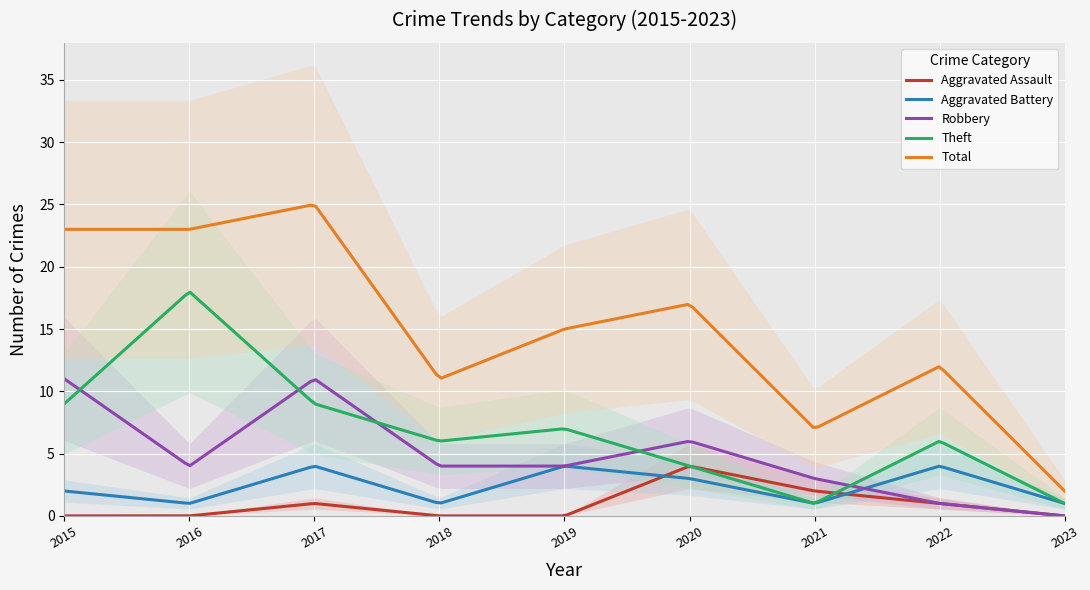

Reading left to right, what are all the values shown in this chart?

Aggravated Assault: 2015=0	2016=0	2017=1	2018=0	2019=0	2020=4	2021=2	2022=1	2023=0
Aggravated Battery: 2015=2	2016=1	2017=4	2018=1	2019=4	2020=3	2021=1	2022=4	2023=1
Robbery: 2015=11	2016=4	2017=11	2018=4	2019=4	2020=6	2021=3	2022=1	2023=0
Theft: 2015=9	2016=18	2017=9	2018=6	2019=7	2020=4	2021=1	2022=6	2023=1
Total: 2015=23	2016=23	2017=25	2018=11	2019=15	2020=17	2021=7	2022=12	2023=2